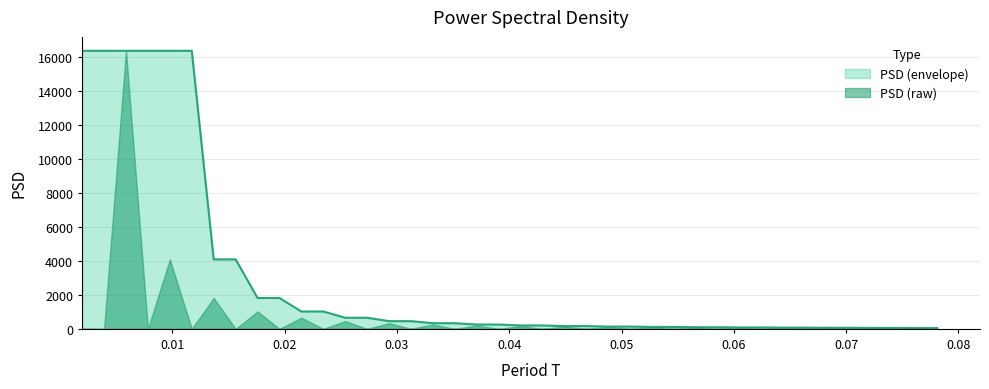

What is the highest value of the PSD (raw) series?

16384.0